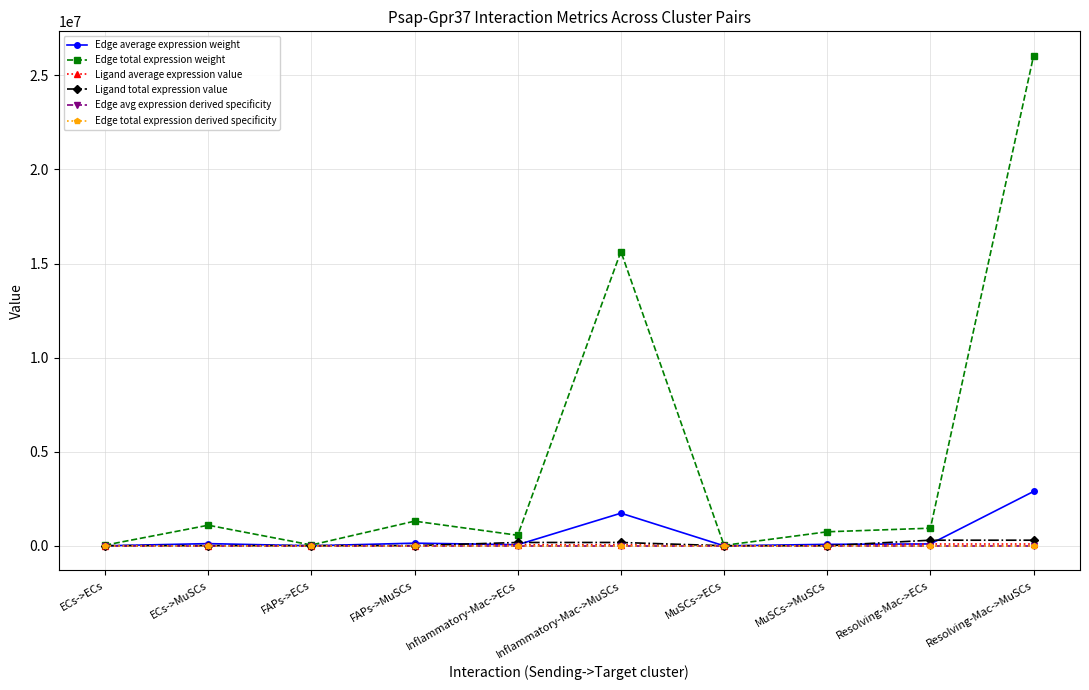

Which series has the largest total across all categories?

Edge total expression weight